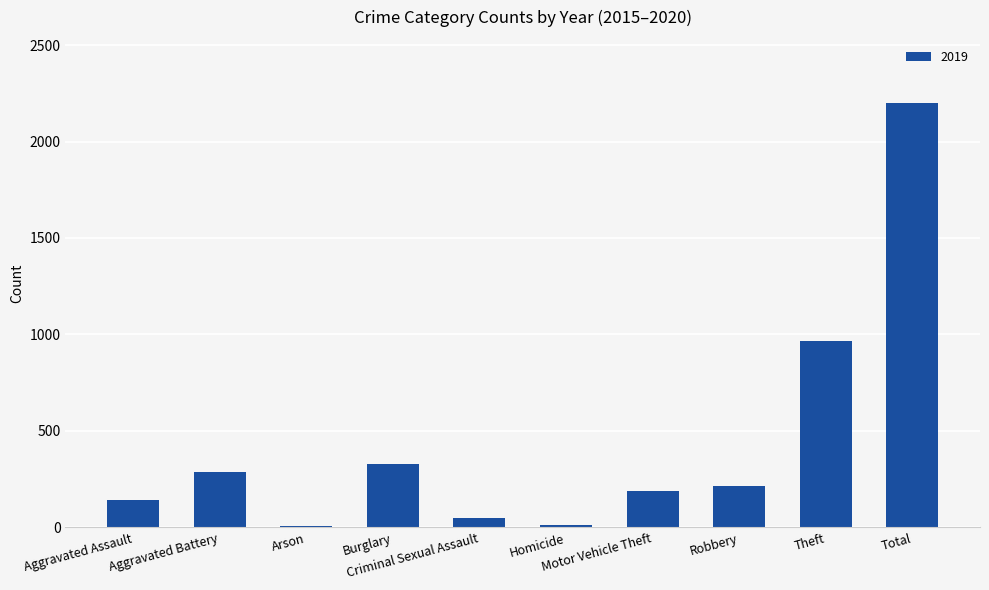

What is the sum of all values?

4394